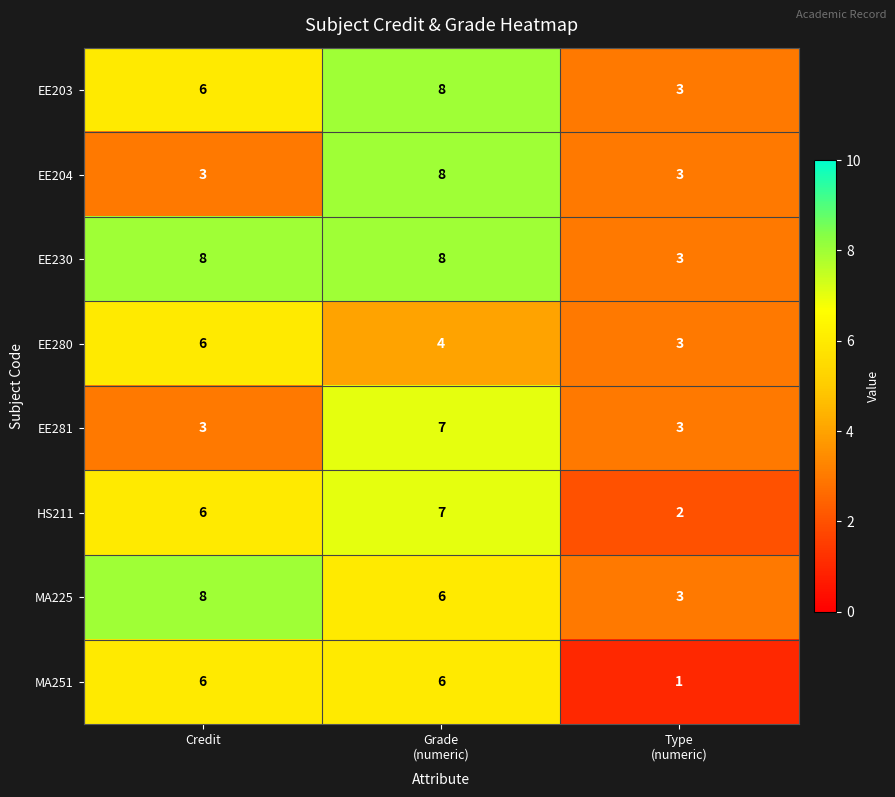

Reading left to right, what are all the values shown in this chart?

EE203: 6	8	3
EE204: 3	8	3
EE230: 8	8	3
EE280: 6	4	3
EE281: 3	7	3
HS211: 6	7	2
MA225: 8	6	3
MA251: 6	6	1